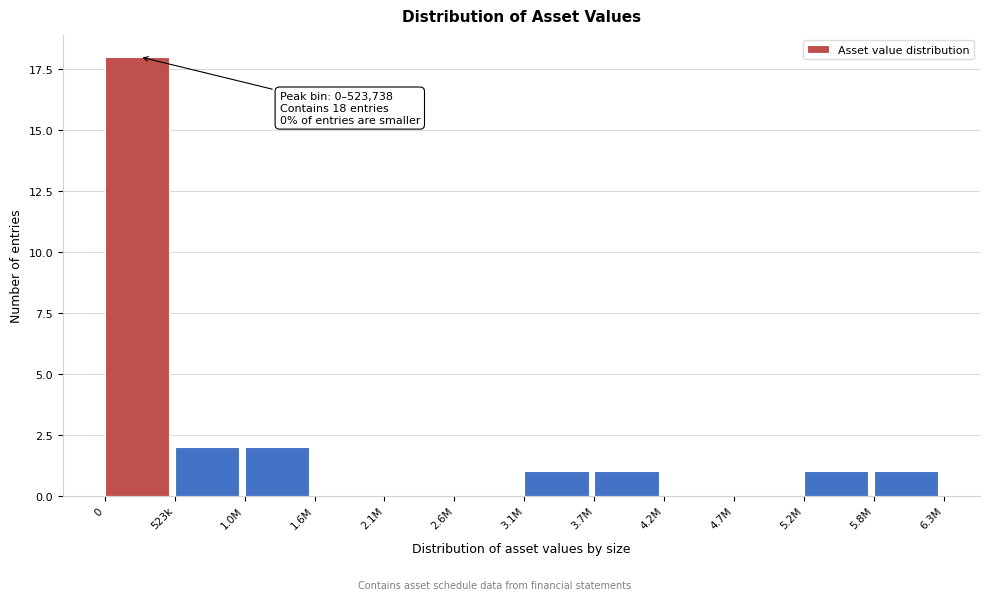

Reading right to left, extract all data points from this chart.

5.8M=1	5.2M=1	4.7M=0	4.2M=0	3.7M=1	3.1M=1	2.6M=0	2.1M=0	1.6M=0	1.0M=2	523k=2	0=18